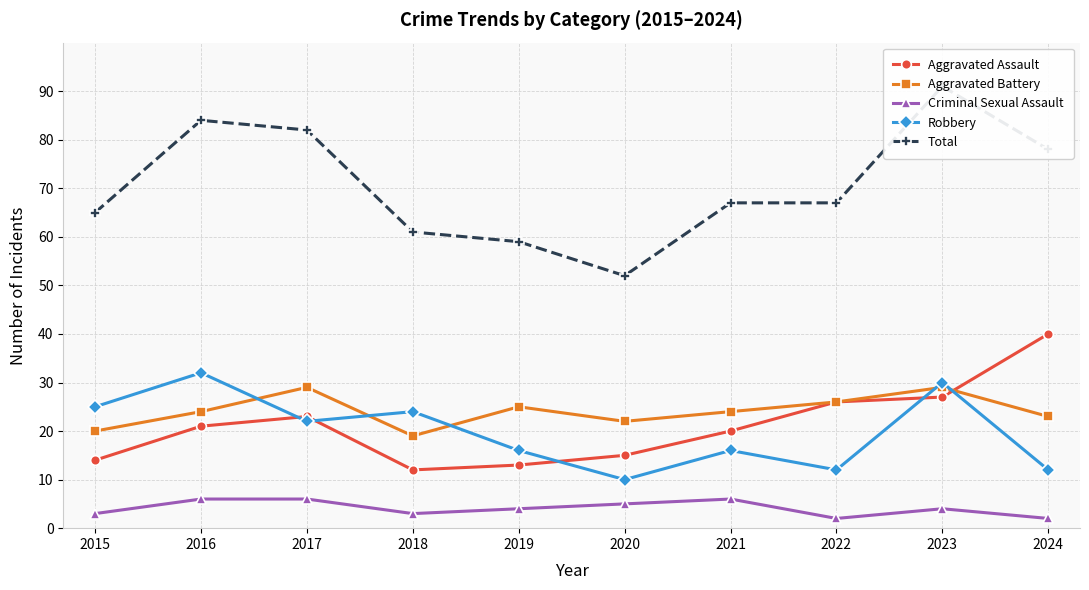

Does the chart have visible grid lines?

Yes